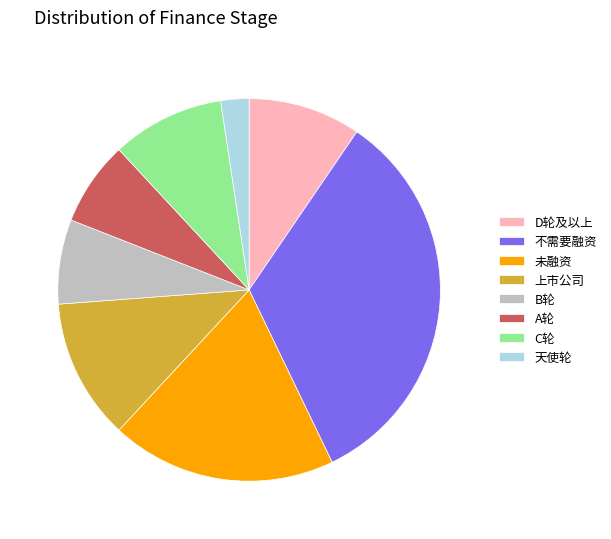

Is there a majority slice in this chart?

No